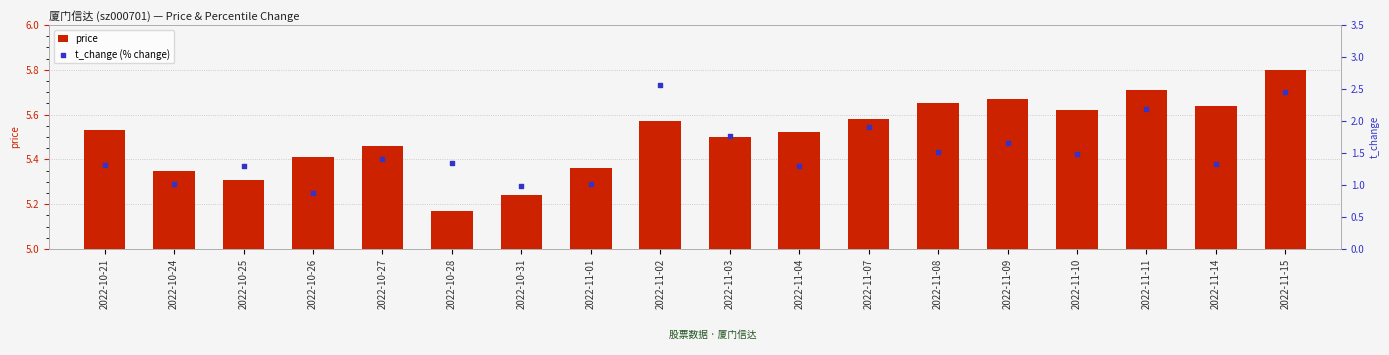

At how many categories does at least one series exceed 3?

18